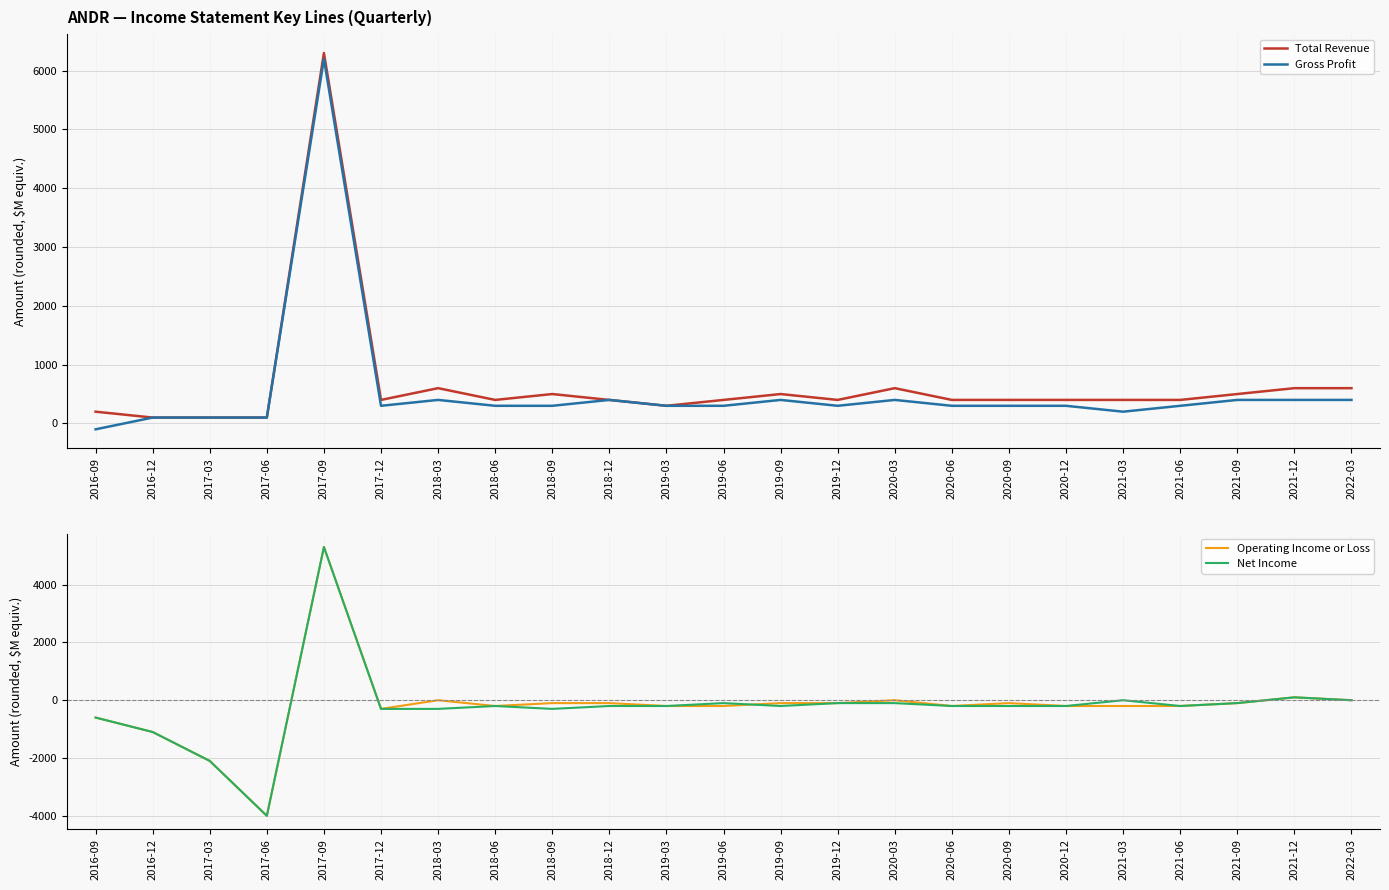

How many interior local peaks does the Total Revenue series have?

5